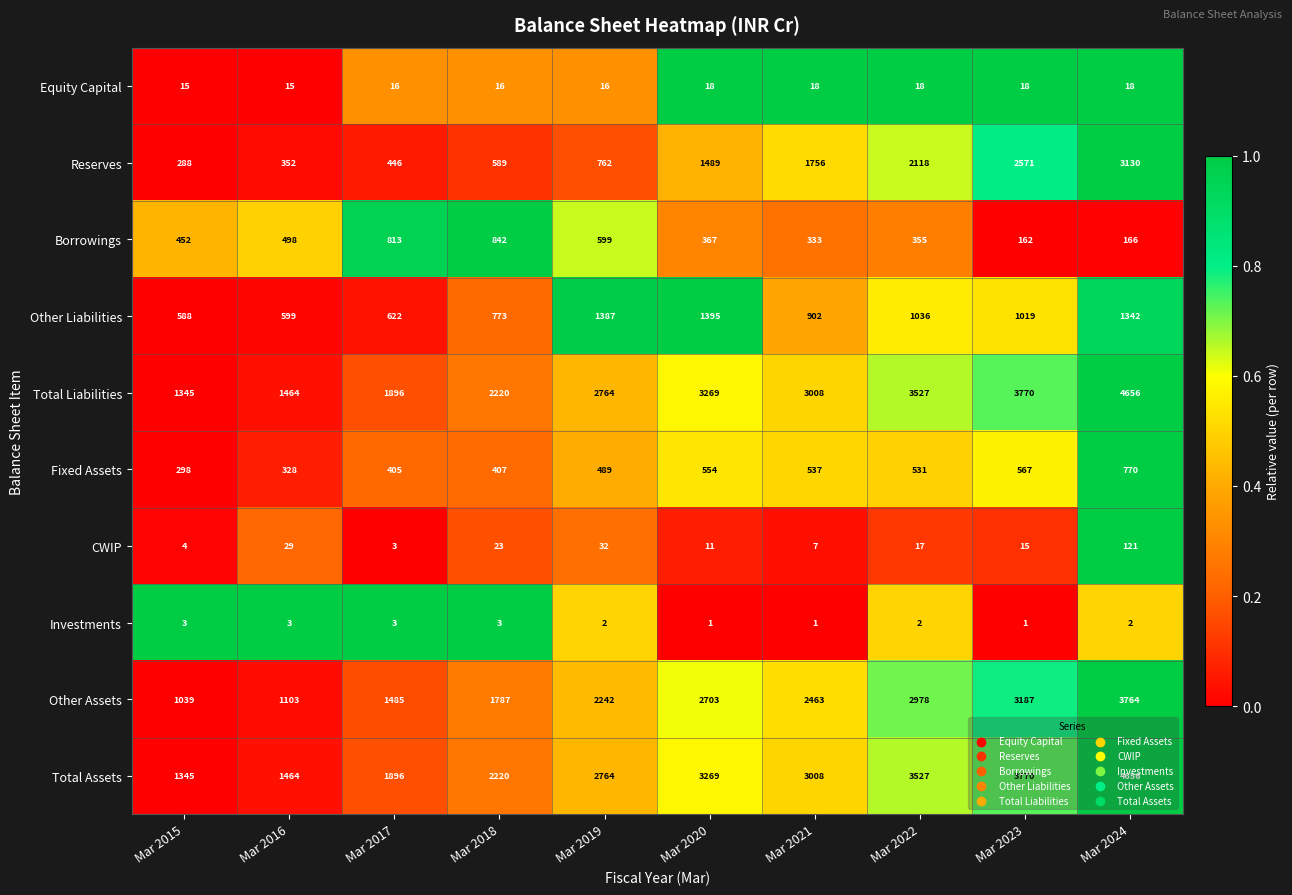

List the labels in order of CWIP value, smallest first.

Mar 2017, Mar 2015, Mar 2021, Mar 2020, Mar 2023, Mar 2022, Mar 2018, Mar 2016, Mar 2019, Mar 2024